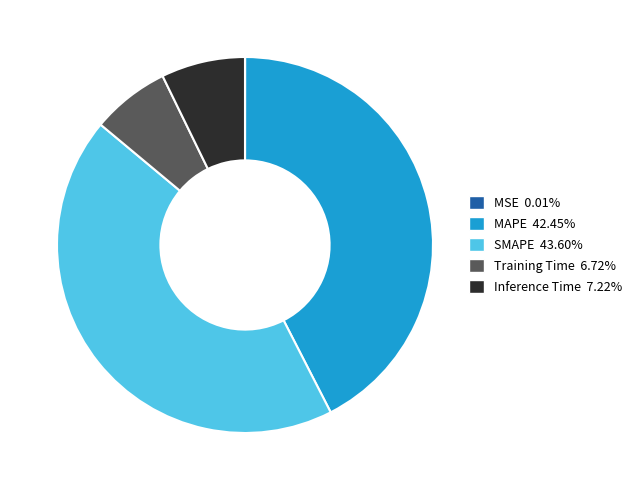

Between Training Time and MAPE, which is larger?

MAPE